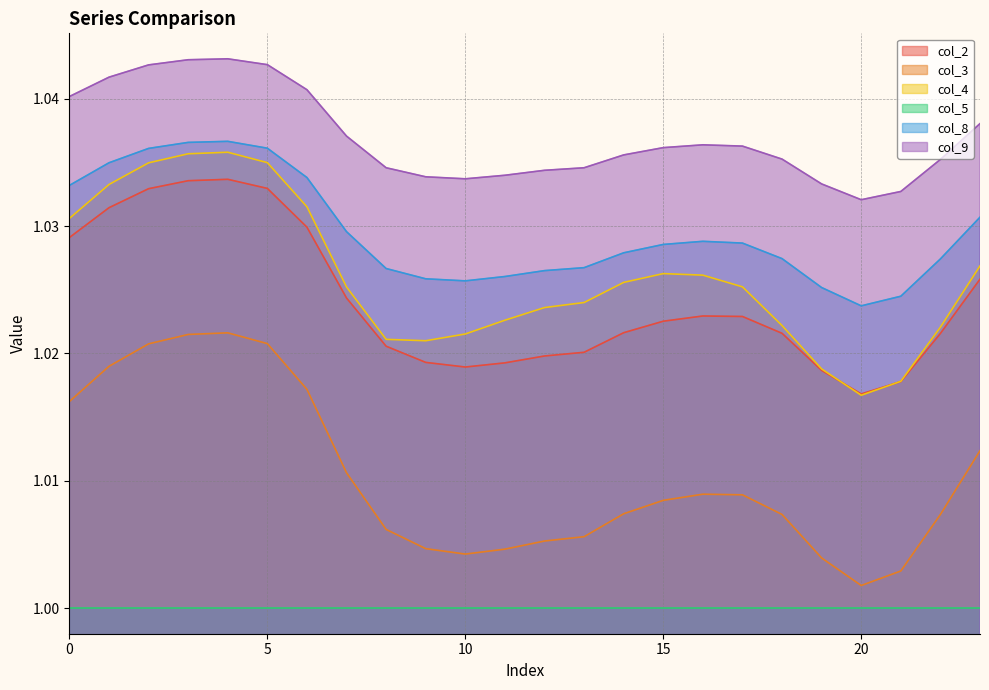

What is the sum of all col_9 values?

24.9